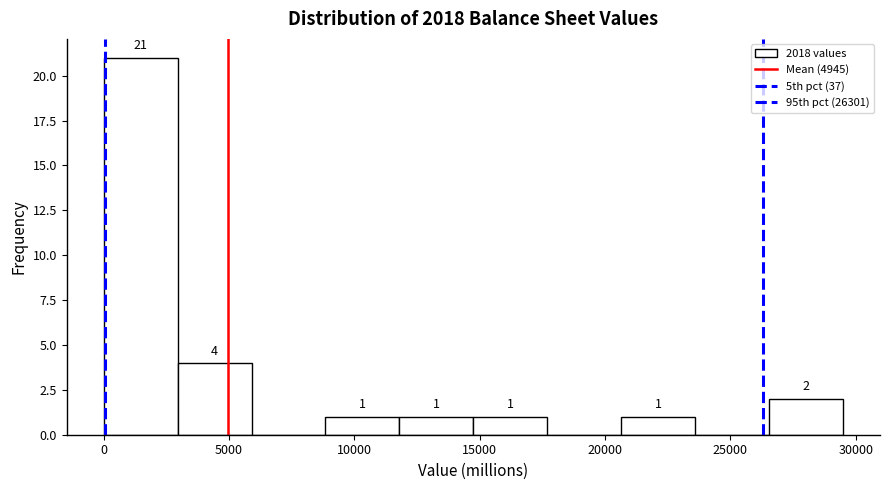

Which range on the x-axis has the tallest bar?

0 to 3000